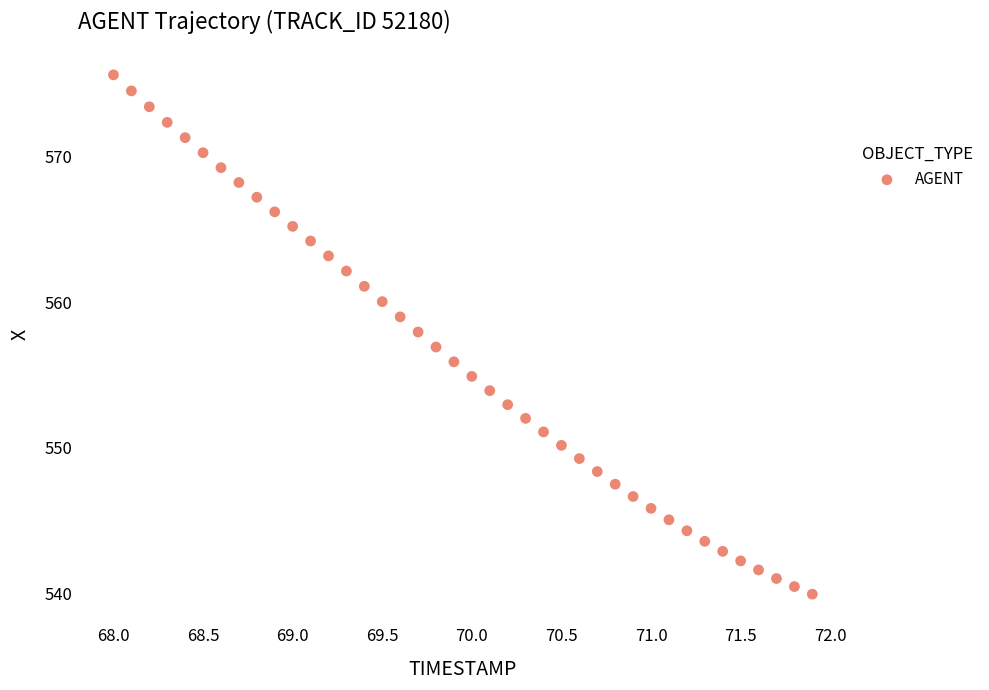

What is the range of X values (max minus min)?

3.9